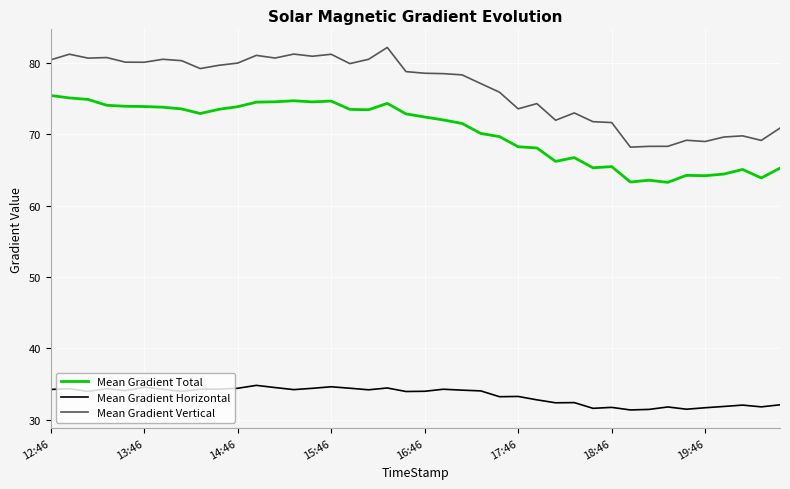

What is the difference between the maximum and minimum values in the Mean Gradient Horizontal series?

3.4